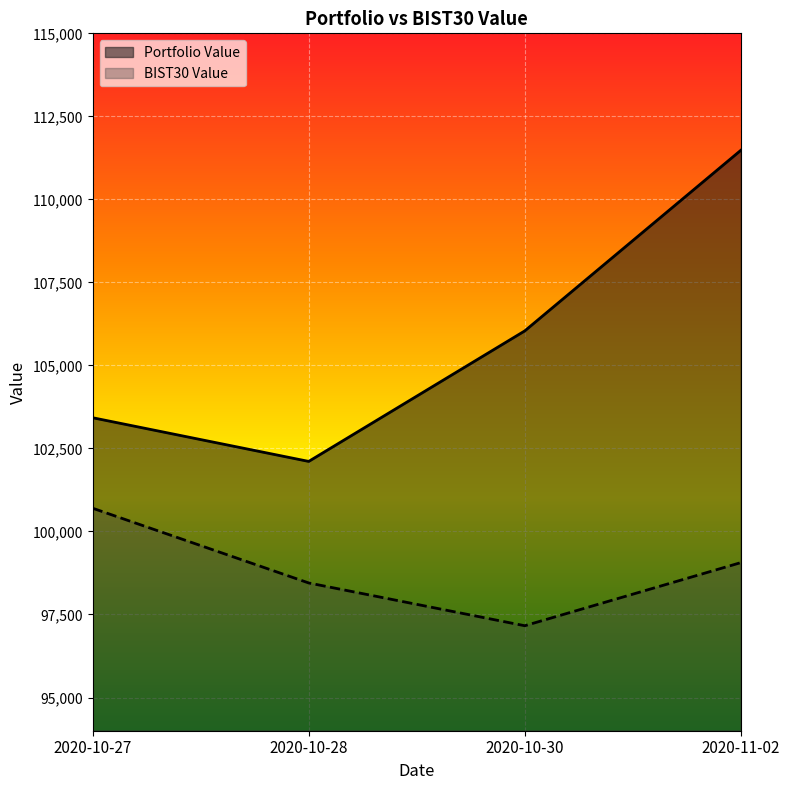

Reading right to left, list all the values displayed in this chart.

Portfolio Value: 111477.6	106039.6	102109.6	103424.7
BIST30 Value: 99061.8	97161.5	98449.6	100699.7